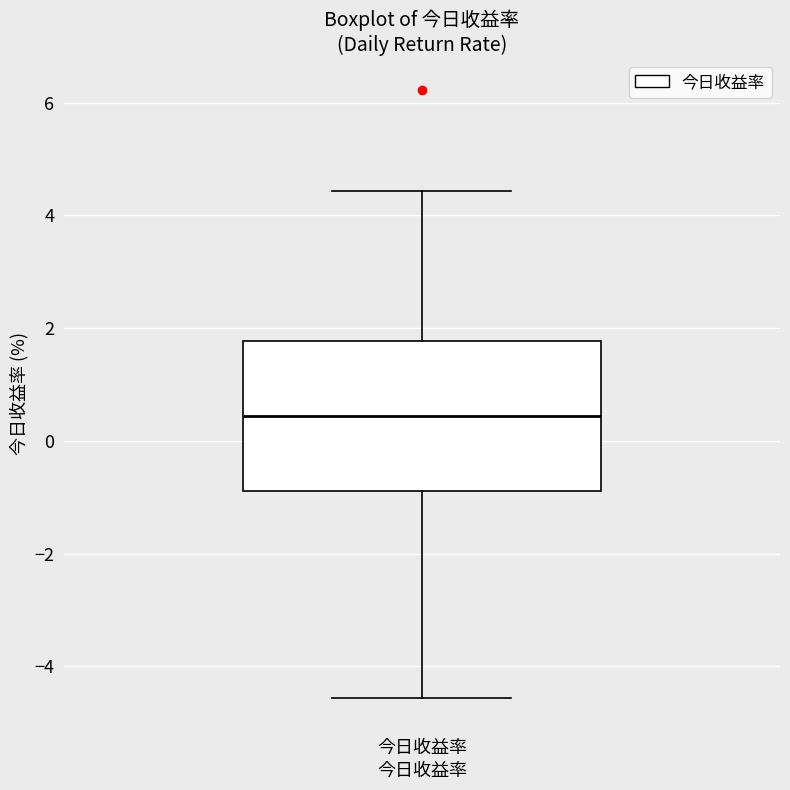

Where is the upper edge of the box for 今日收益率 on the y-axis? The values are not printed on the chart, so give them approximately, as read against the axis.

1.8